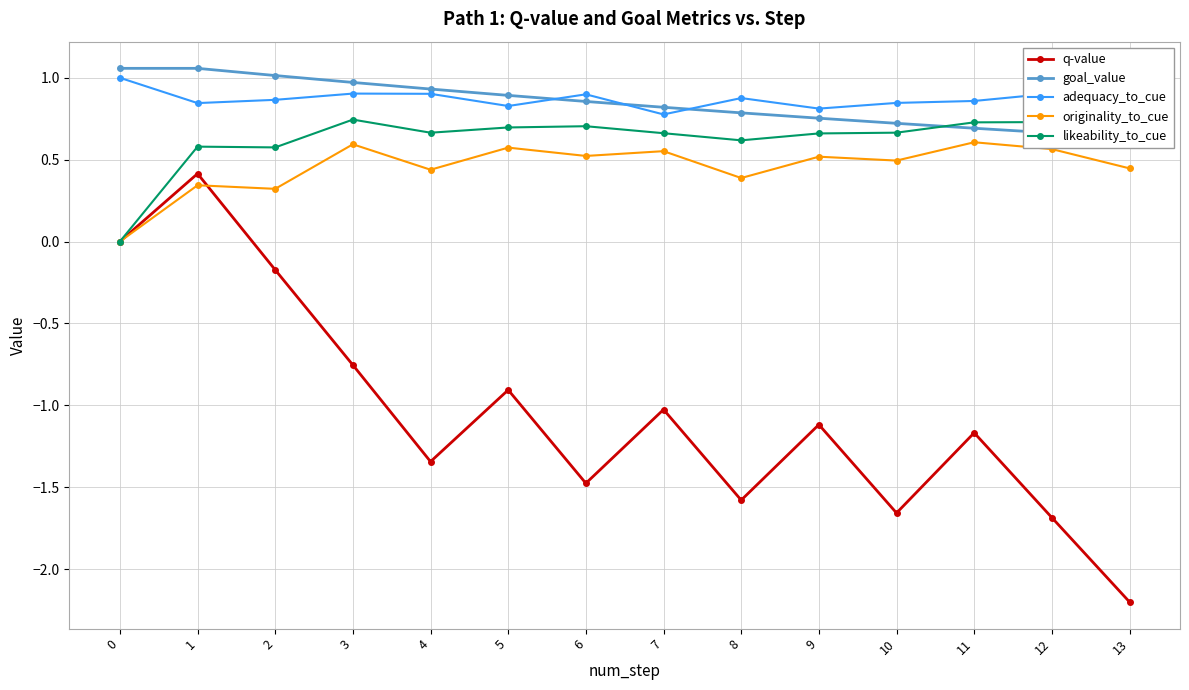

At which category does the chart reach its minimum across all series?

13